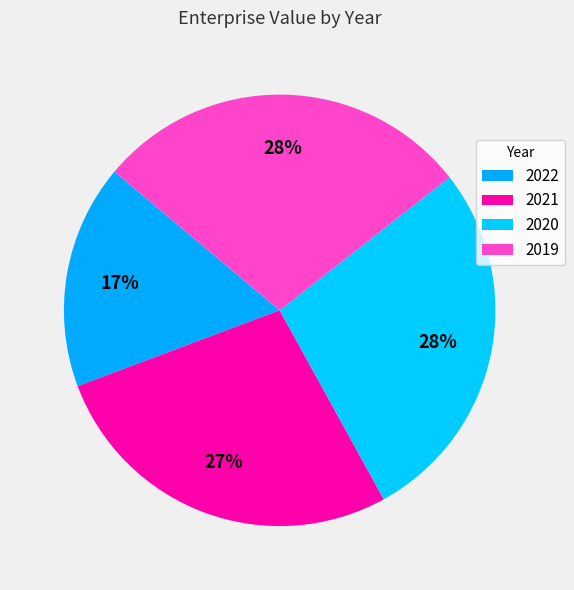

True or false: 2020 accounts for 20% of the total.

False